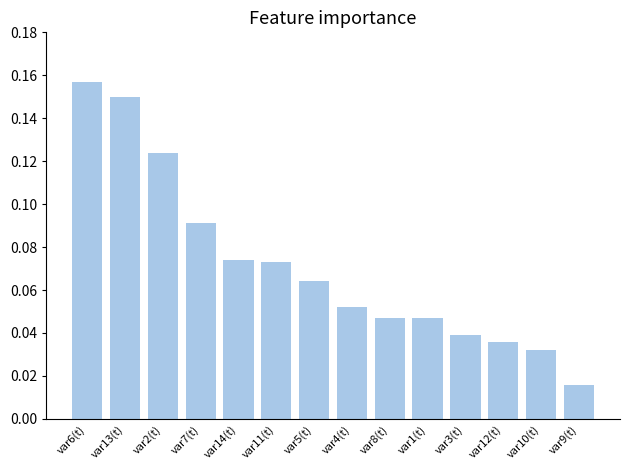

Where is the data nearest to the value 0?

var9(t)